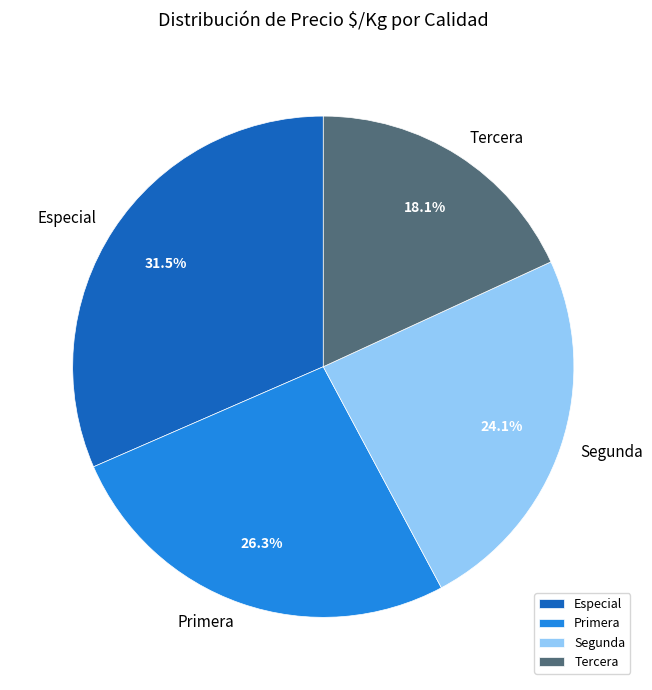

Does any single category account for the majority?

No